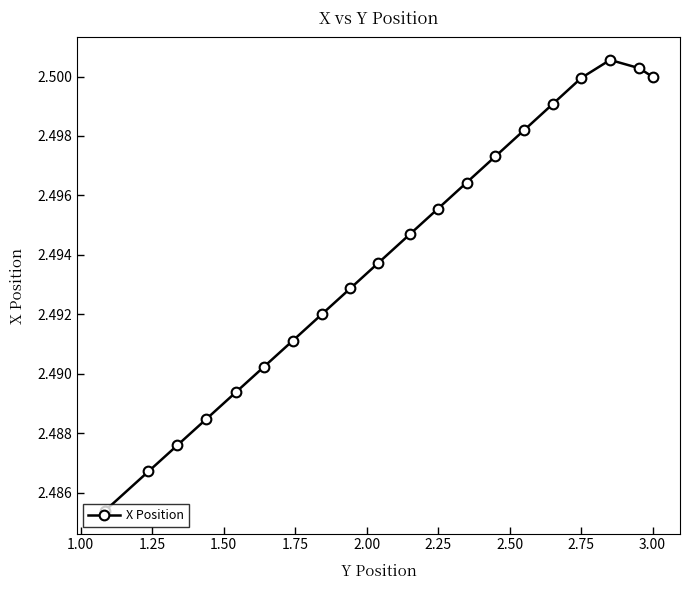

Count the values in the range 2 to 3.

20